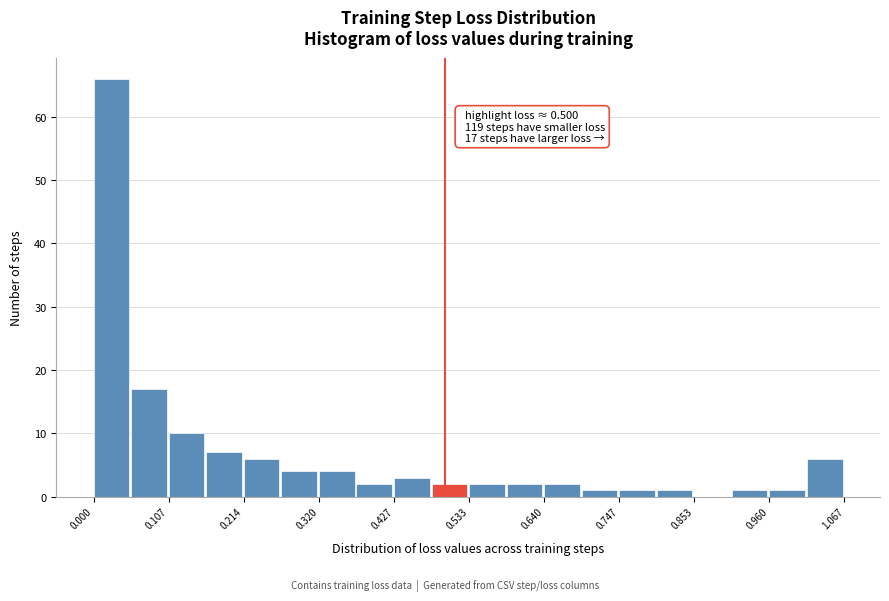

Read against the x-axis, roughly where is the centre of the tallest bar?

0.02